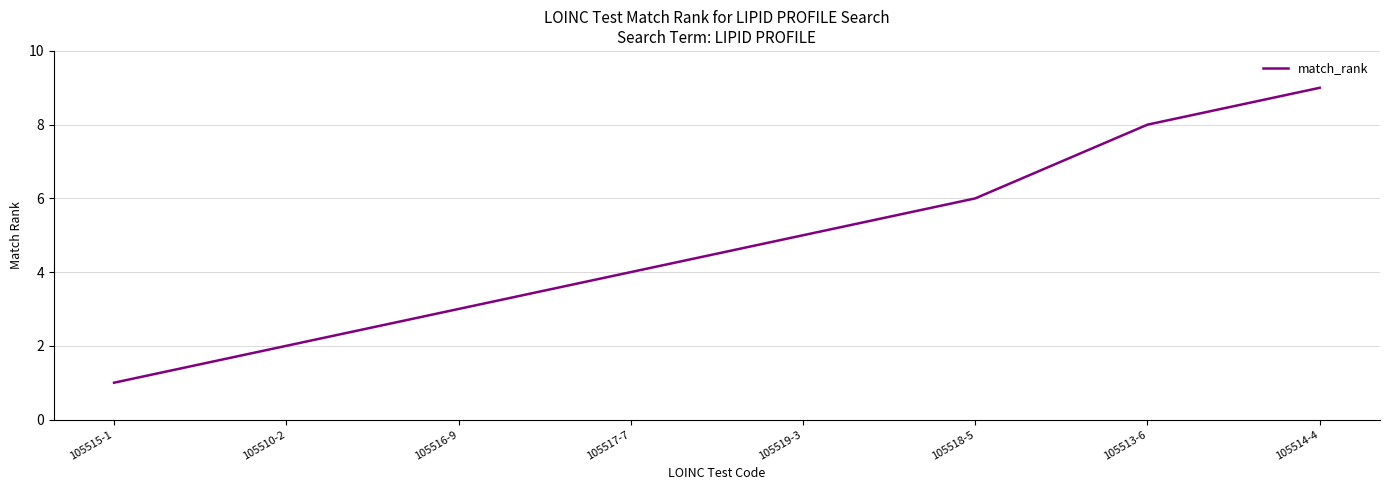

What is the difference between the values at 105514-4 and 105516-9?

6